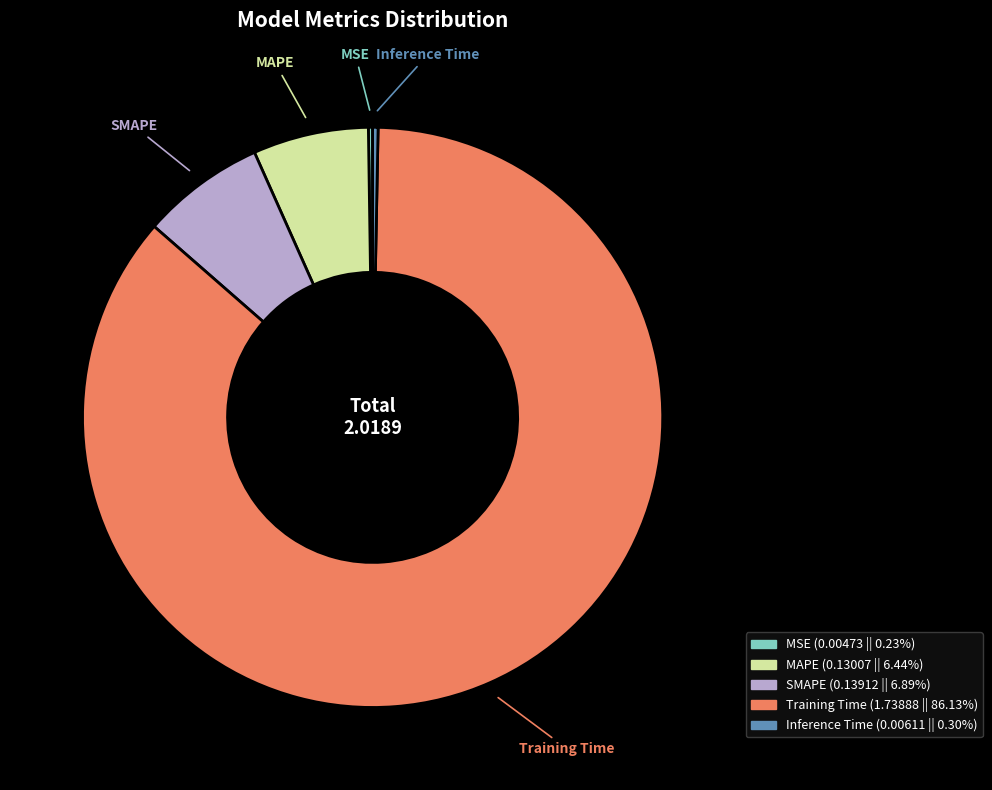

Is there any slice that represents more than half of the pie?

Yes